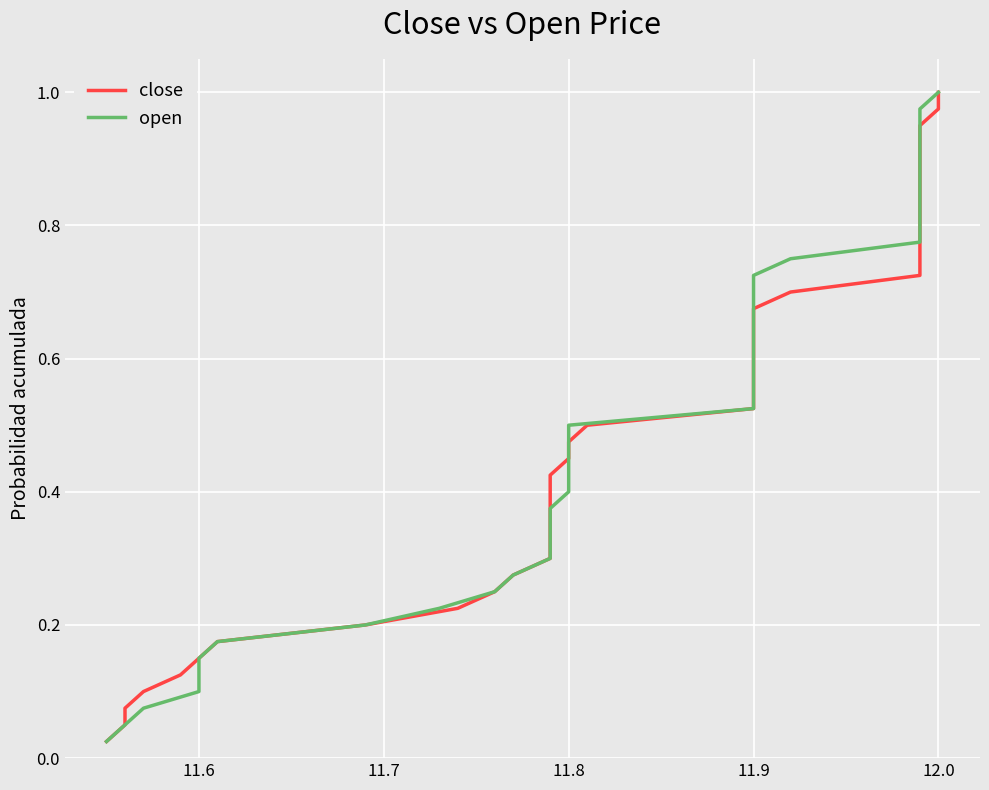

What is the average value of the close series?

0.5